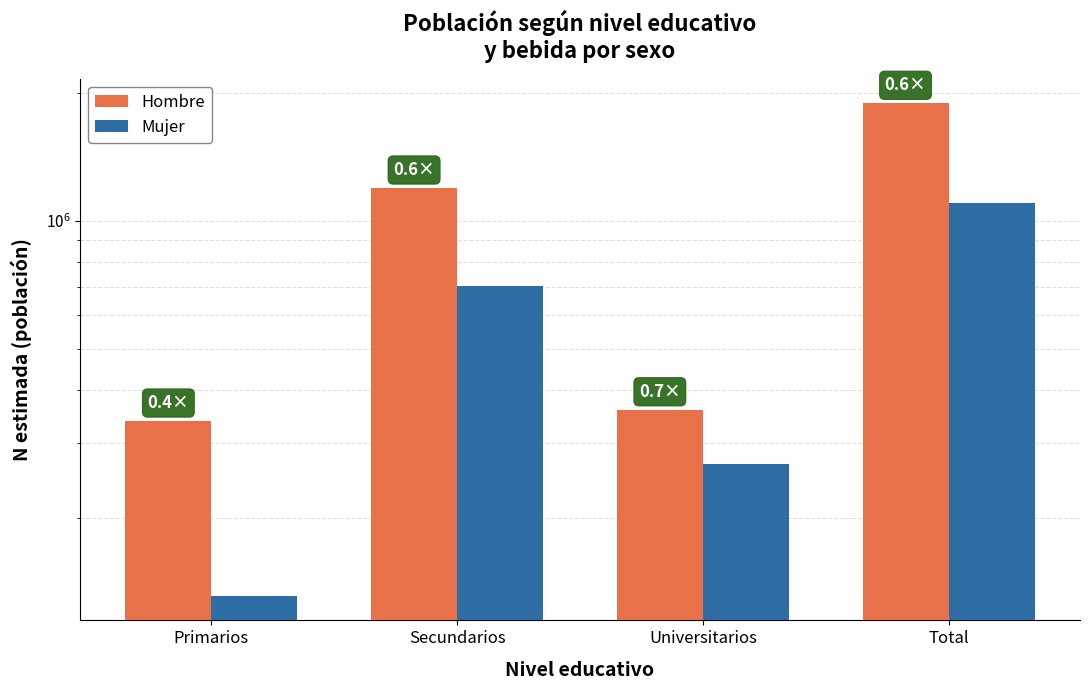

Is it true that Mujer equals 1101140 at Total?

True